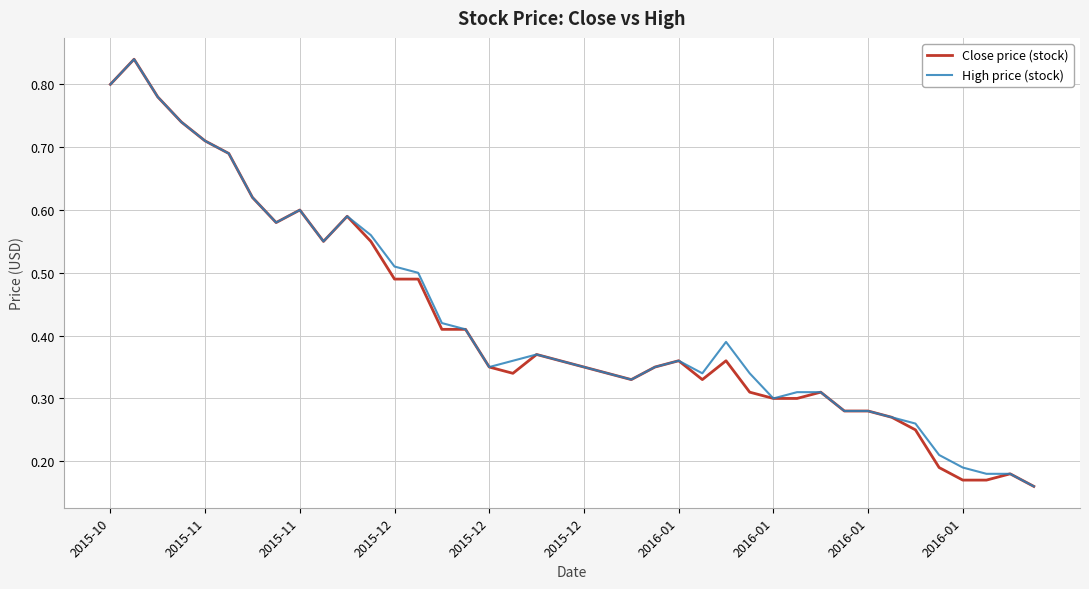

In High price (stock), how many points are higher than both neighbors (excluding endpoints)?

6